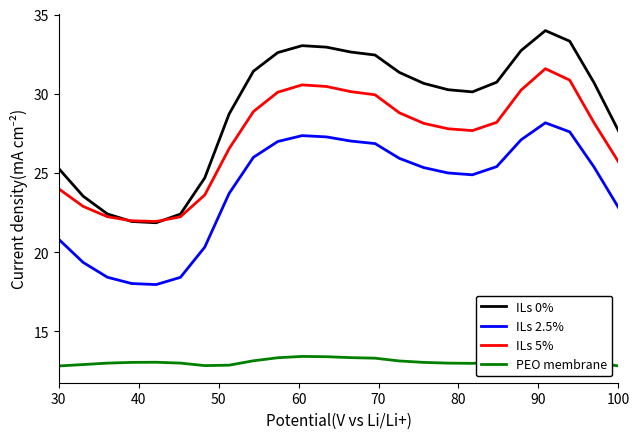

What is the lowest value of the ILs 2.5% series?

18.0